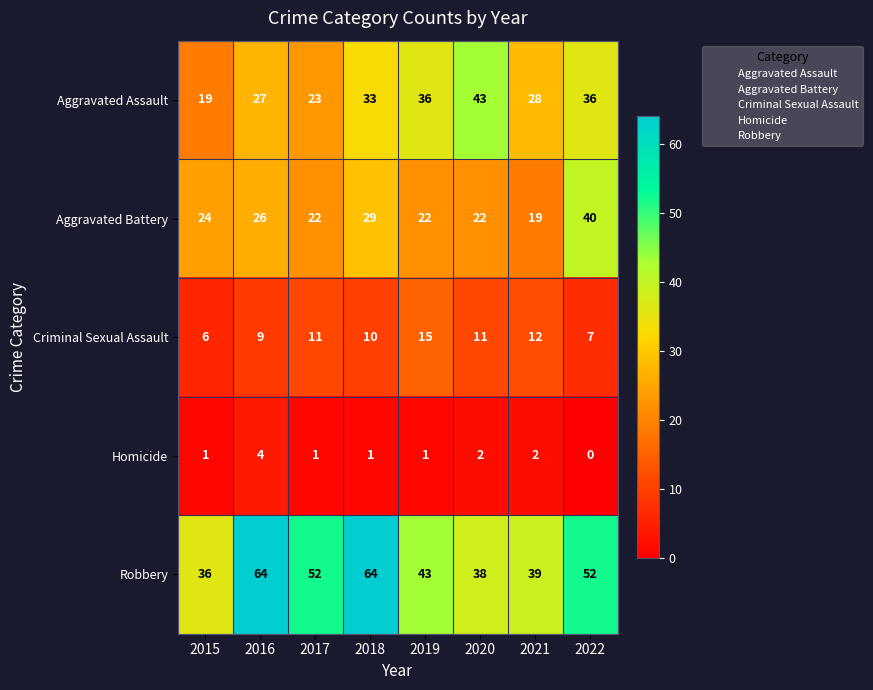

Is it true that Aggravated Assault equals 28 at 2020?

False